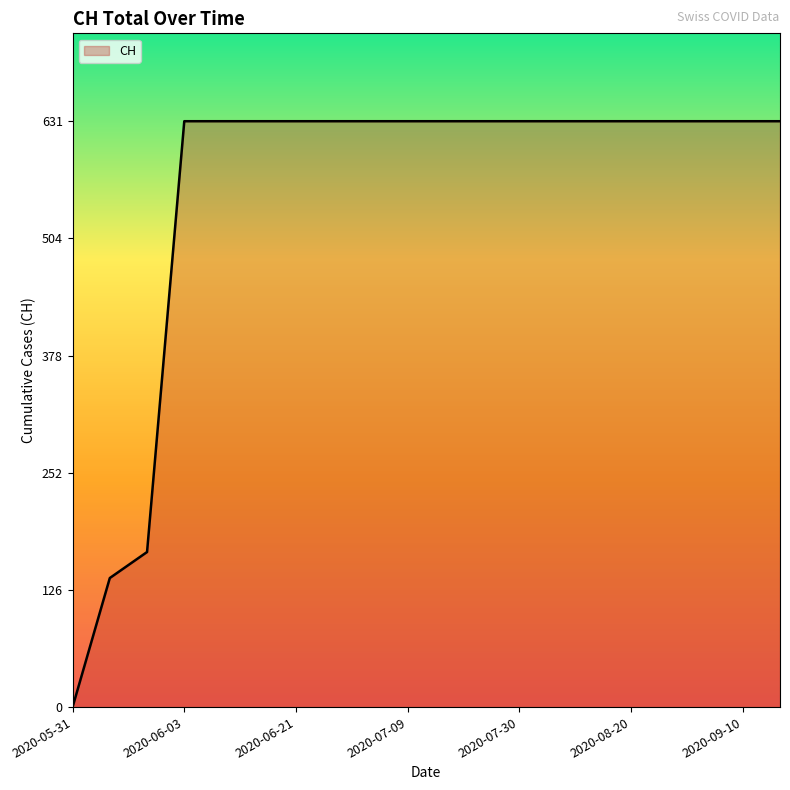

What is the maximum value shown in the chart?

631